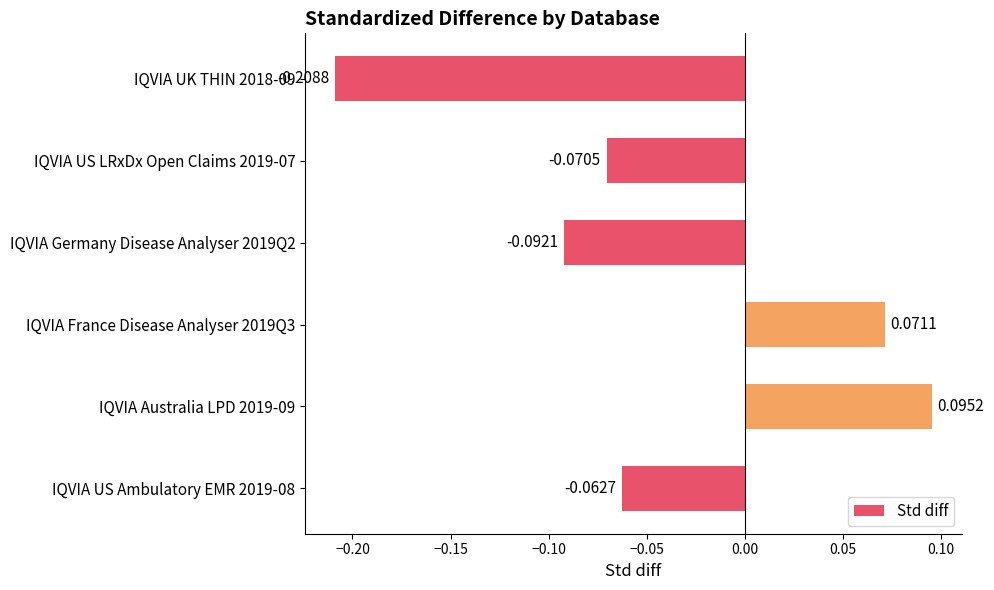

What is the sum of all values?

-0.3